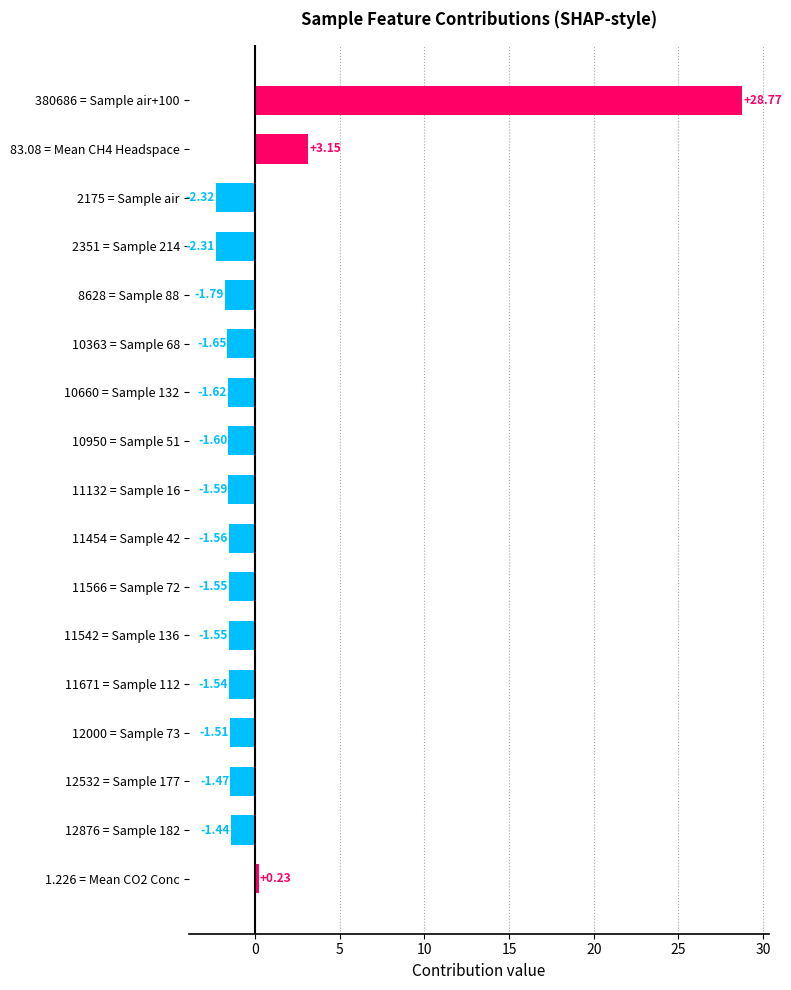

How many negative values are there?

14